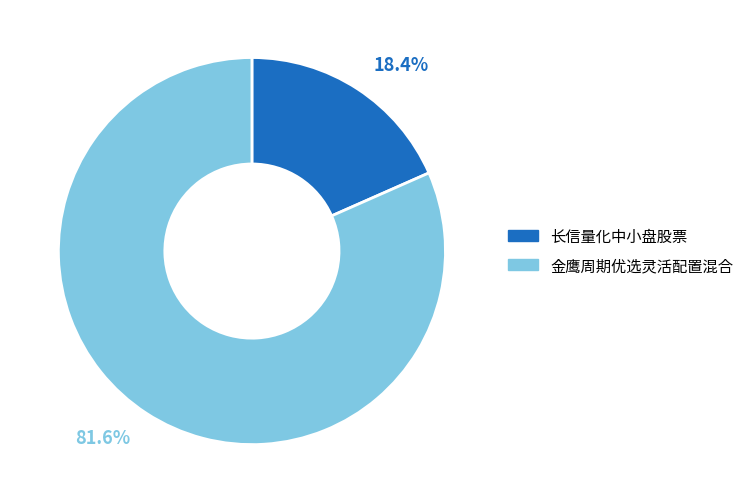

What is the ratio of the value at 长信量化中小盘股票 to the value at 金鹰周期优选灵活配置混合?

0.2